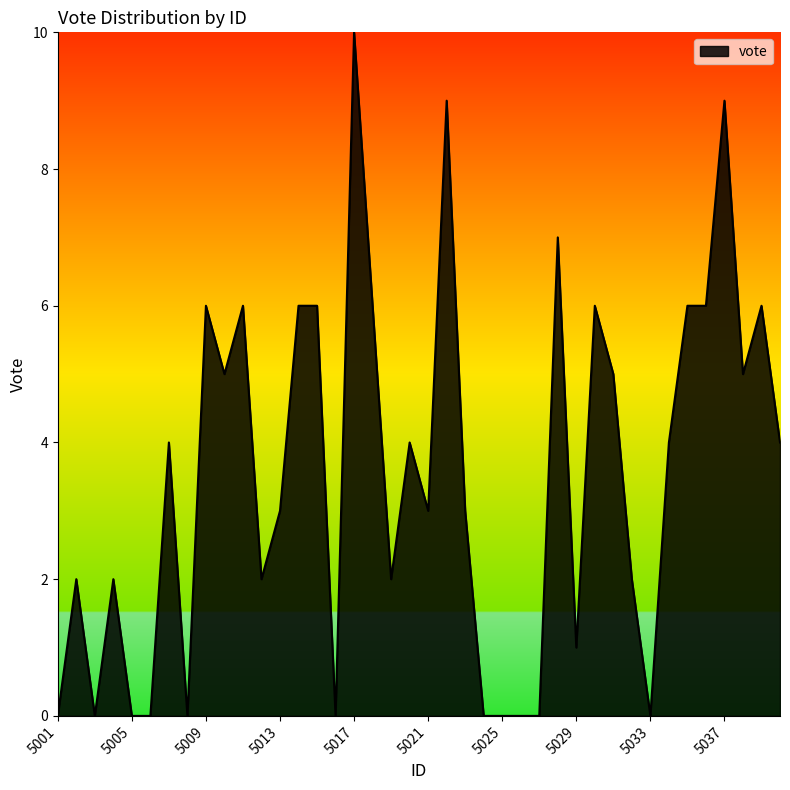

What is the difference between the maximum and minimum values?

10